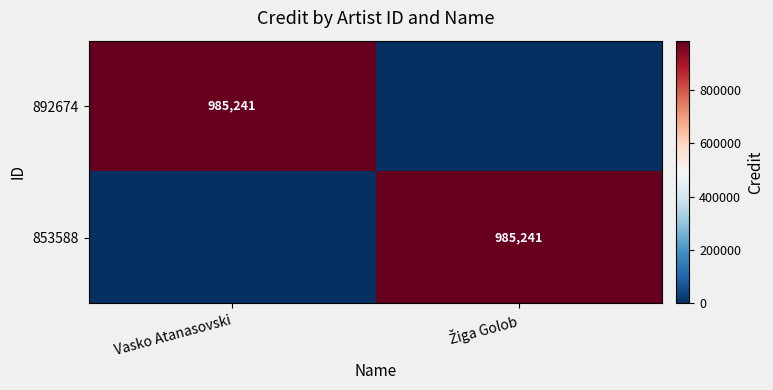

What is the total value across all series at Žiga Golob?

985241